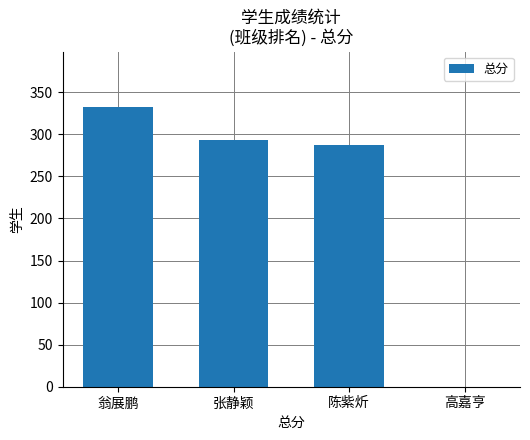

How many values are above zero?

3